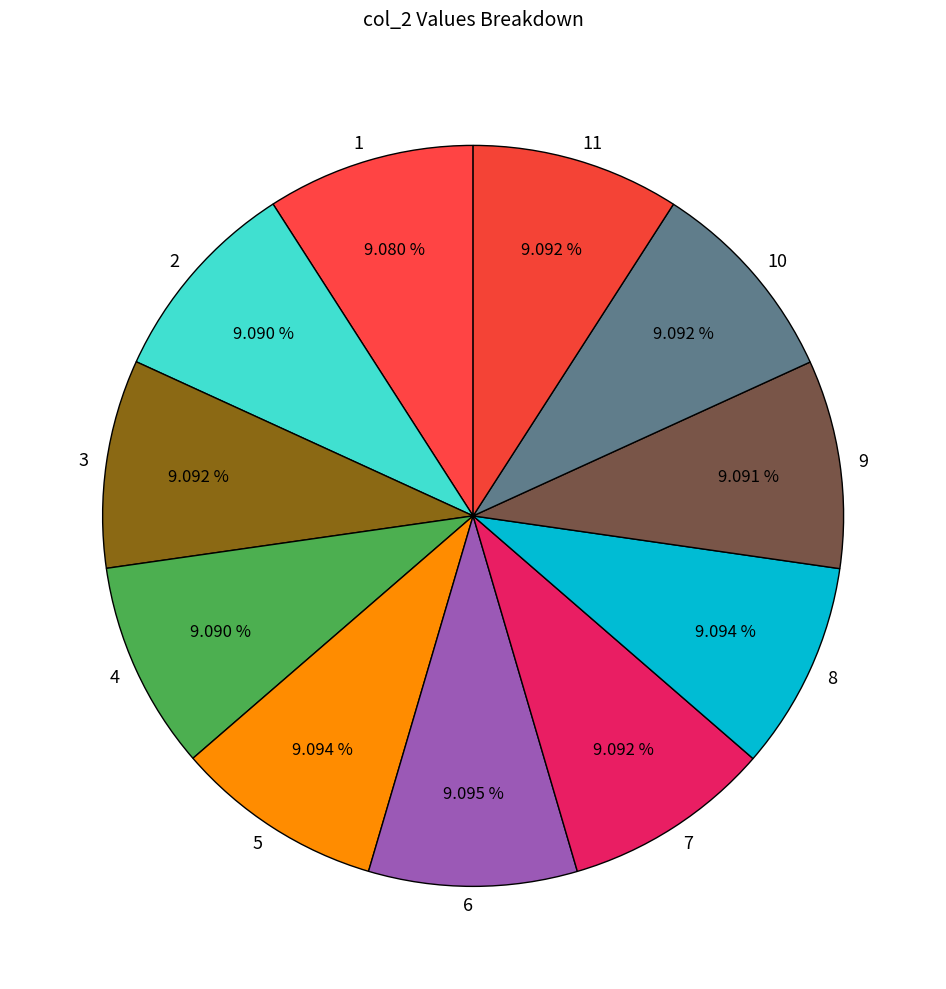

Does any single category account for the majority?

No